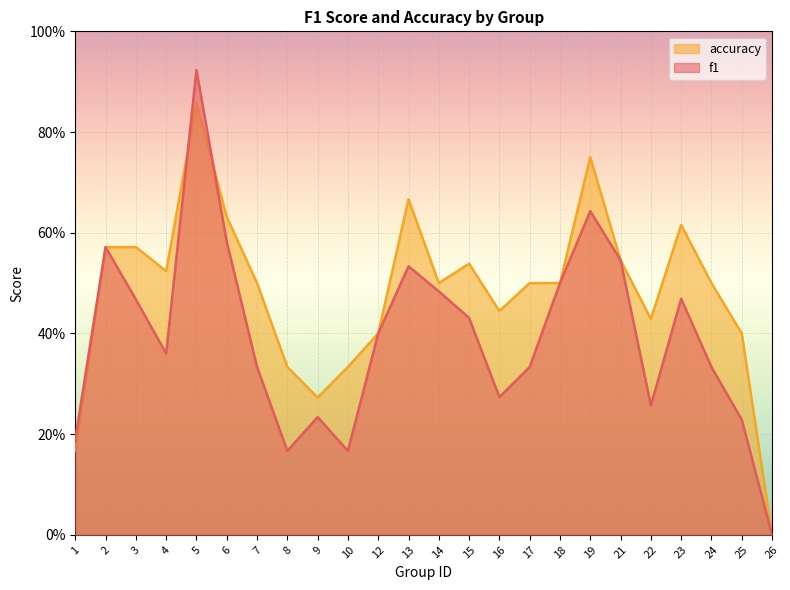

The accuracy series shows 0.3 at 18. True or false?

False